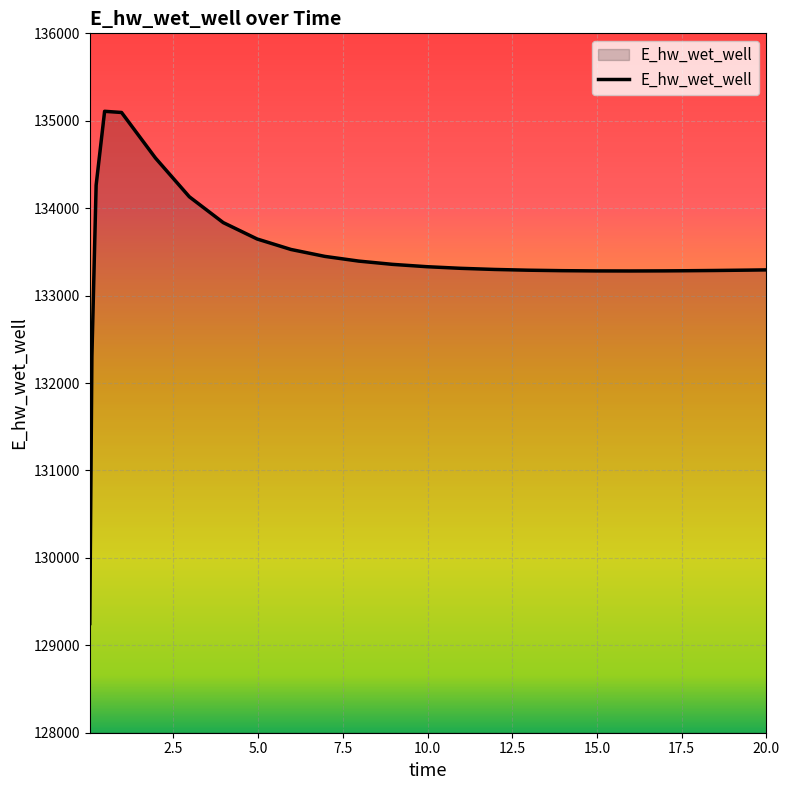

What is the maximum value shown in the chart?

135108.1